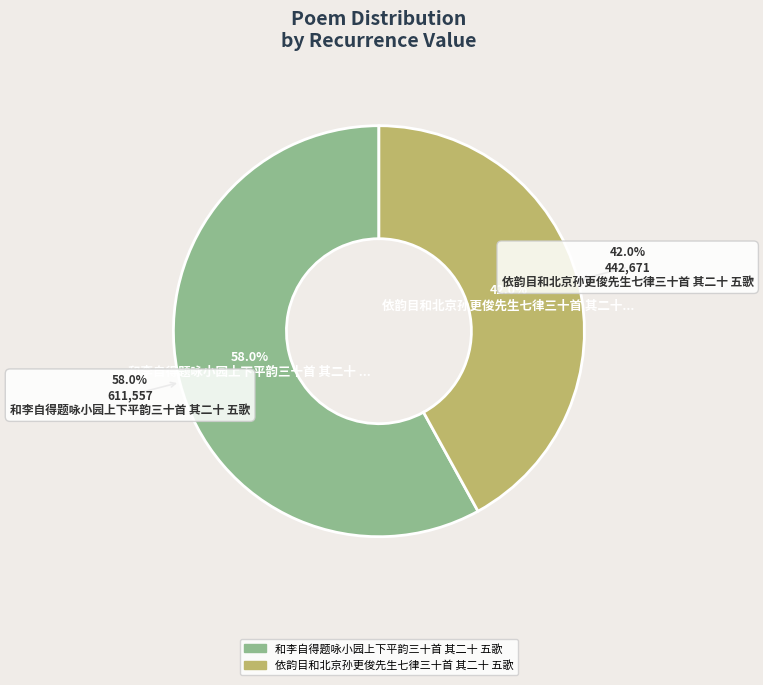

What is the change in value from 和李自得题咏小园上下平韵三十首 其二十 五歌 to 依韵目和北京孙更俊先生七律三十首 其二十 五歌?

-168886